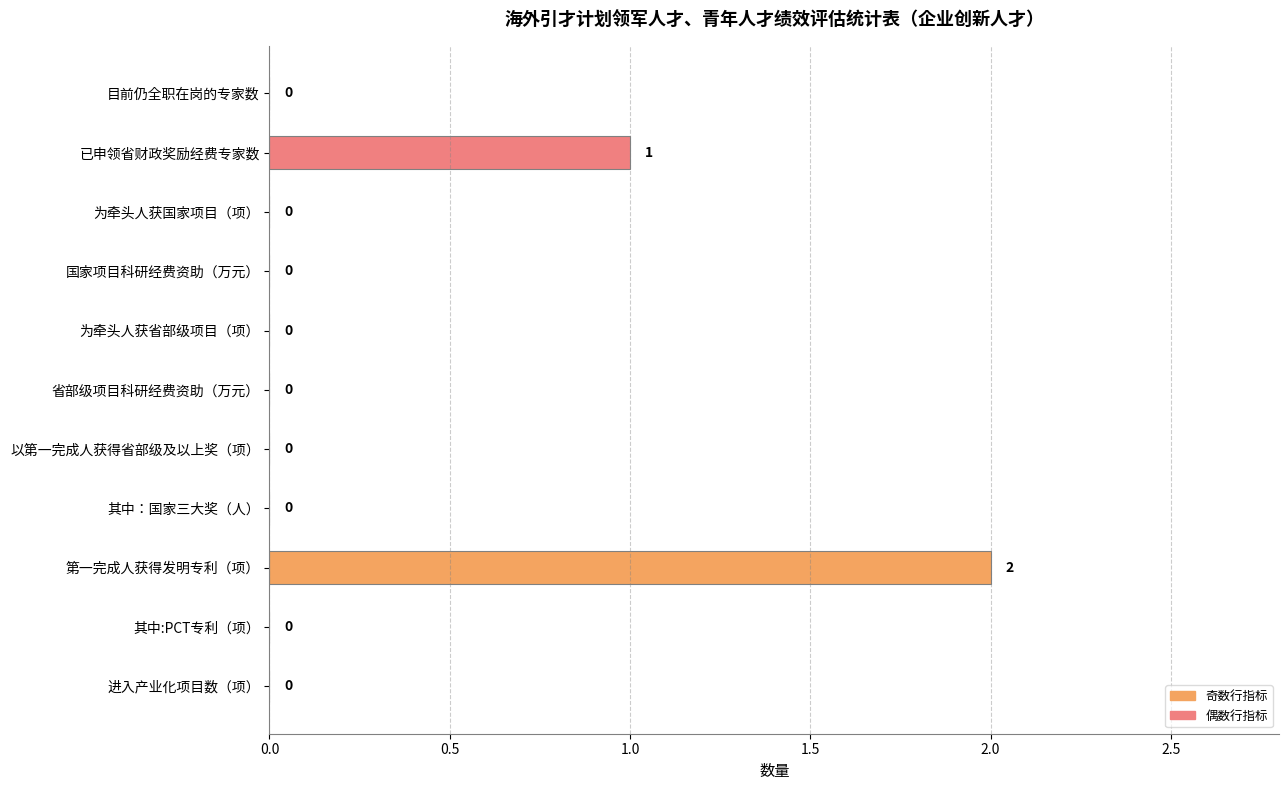

True or false: the data shows 1 at 为牵头人获国家项目（项）.

False